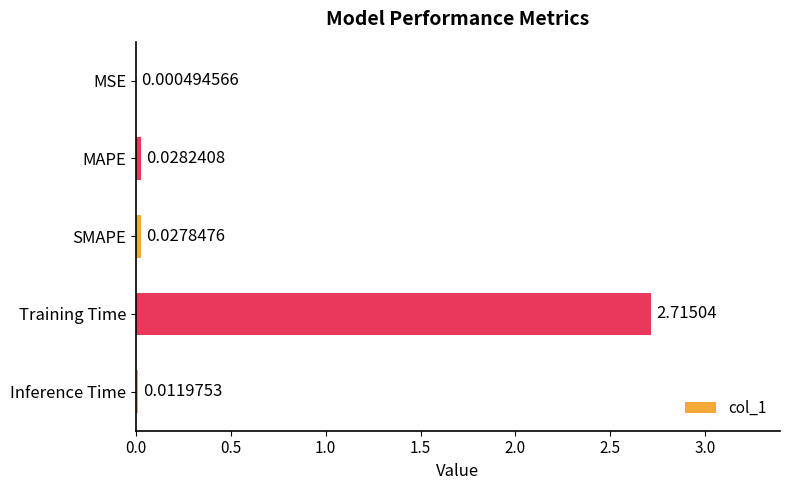

Which has a higher value, SMAPE or MAPE?

MAPE